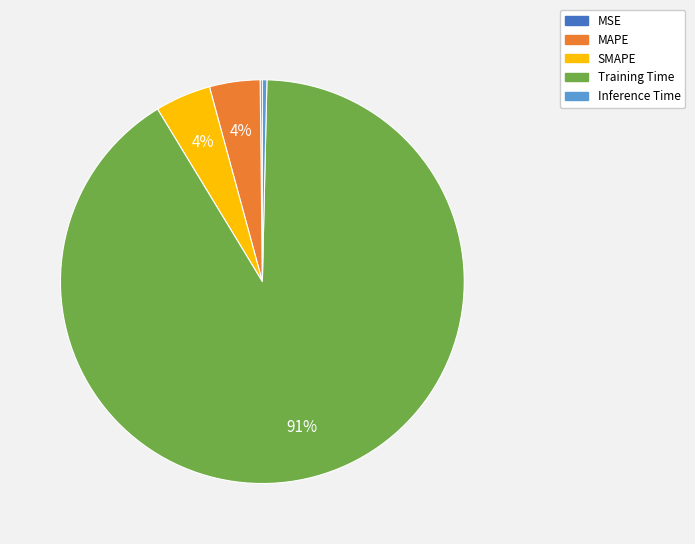

Combined, do Training Time and Inference Time account for over 50%?

Yes